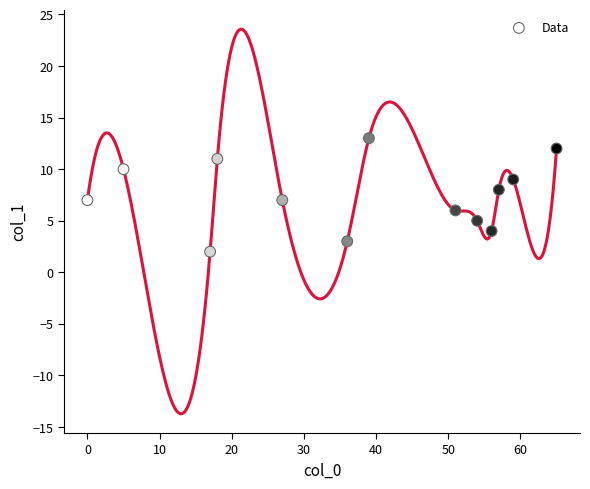

What is the range of Y values (max minus min)?

11